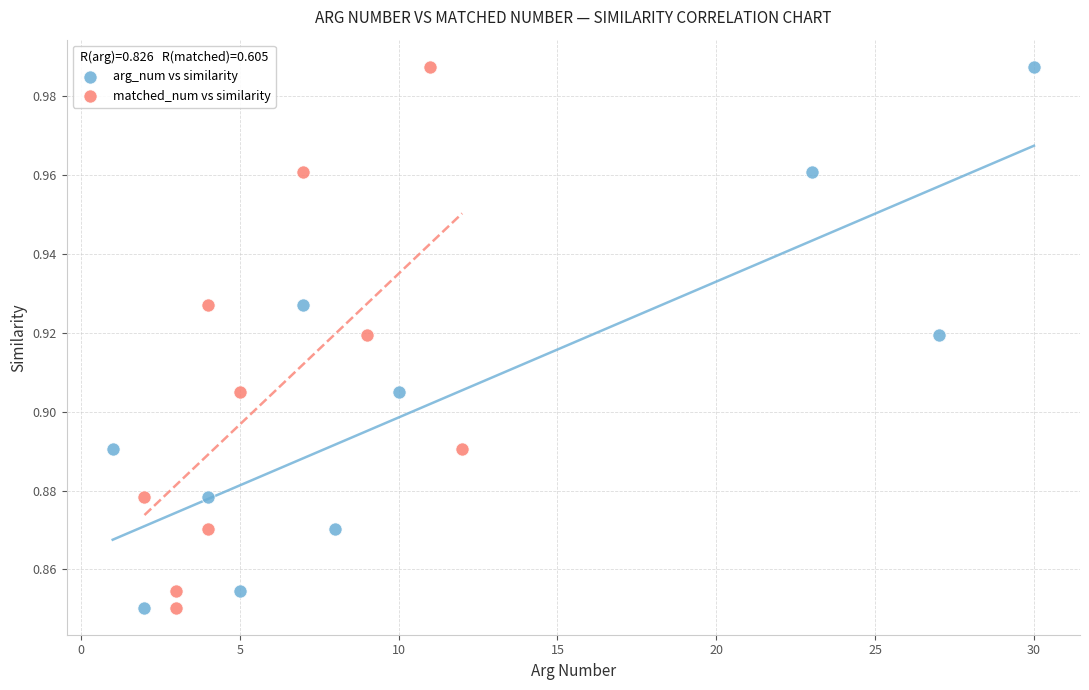

What are all the series names shown in the legend?

arg_num vs similarity, matched_num vs similarity